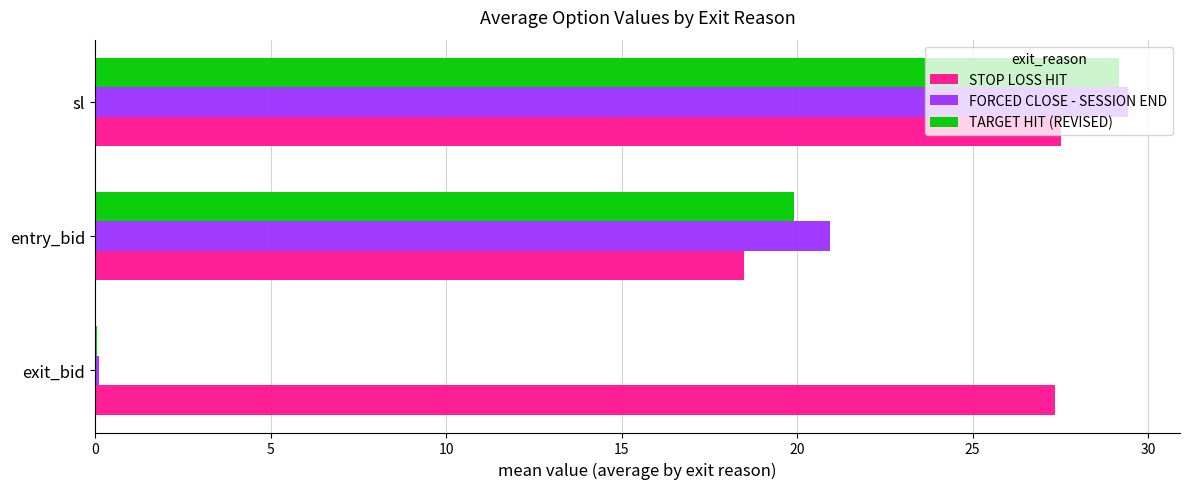

Which series has the largest range (max minus min)?

FORCED CLOSE - SESSION END